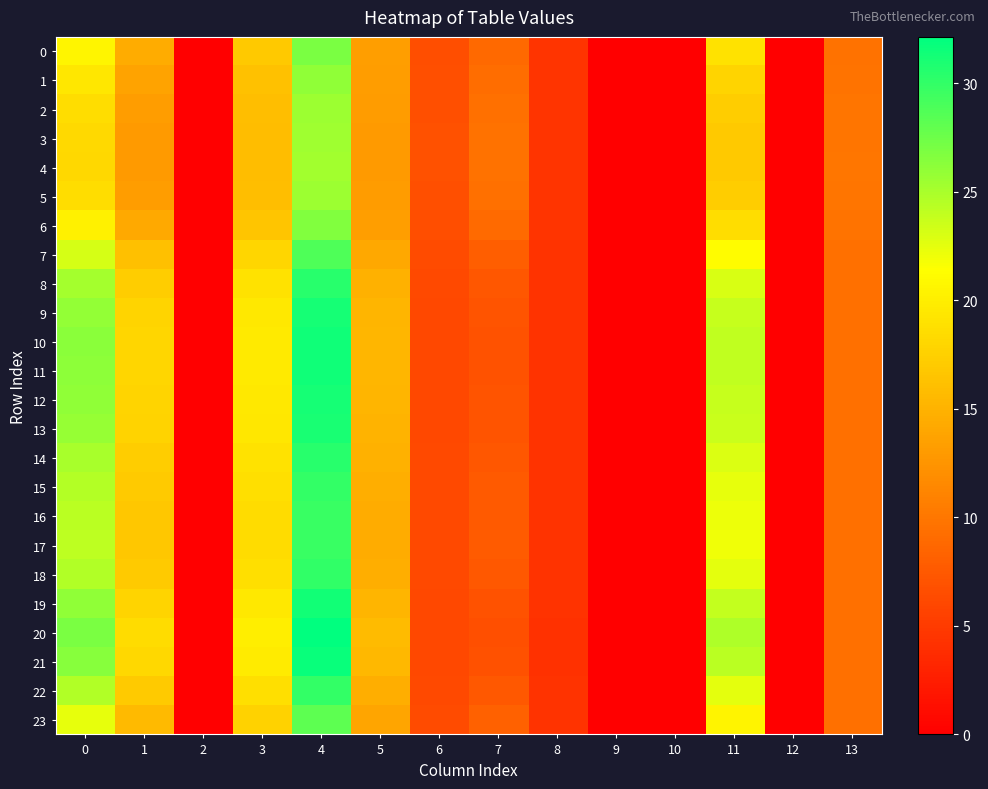

At how many categories does at least one series exceed 23?

3